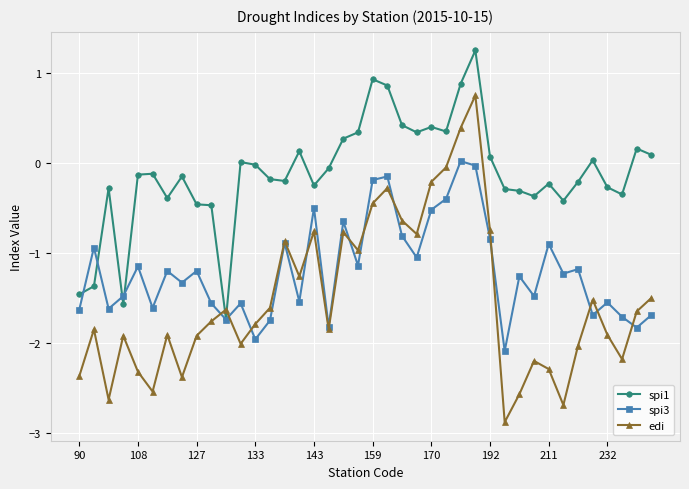

What is the minimum value for edi?

-2.9